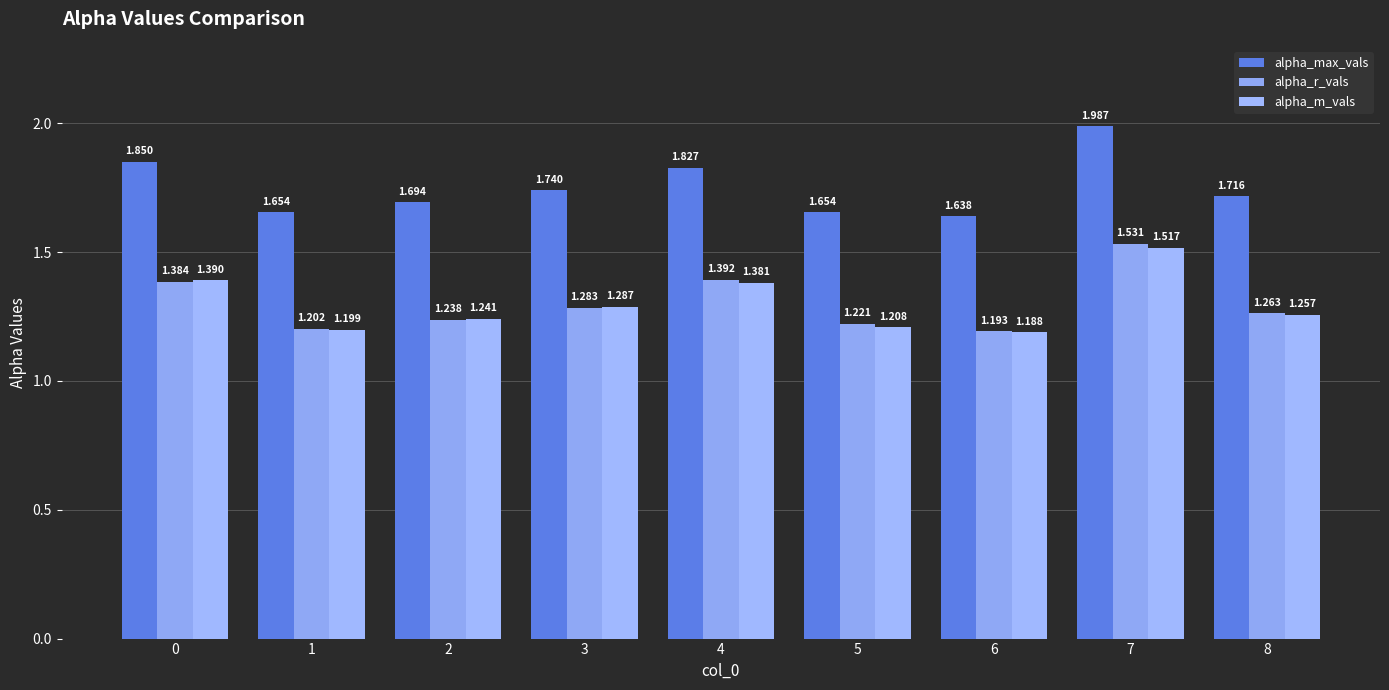

How many bars are there in each group?

3